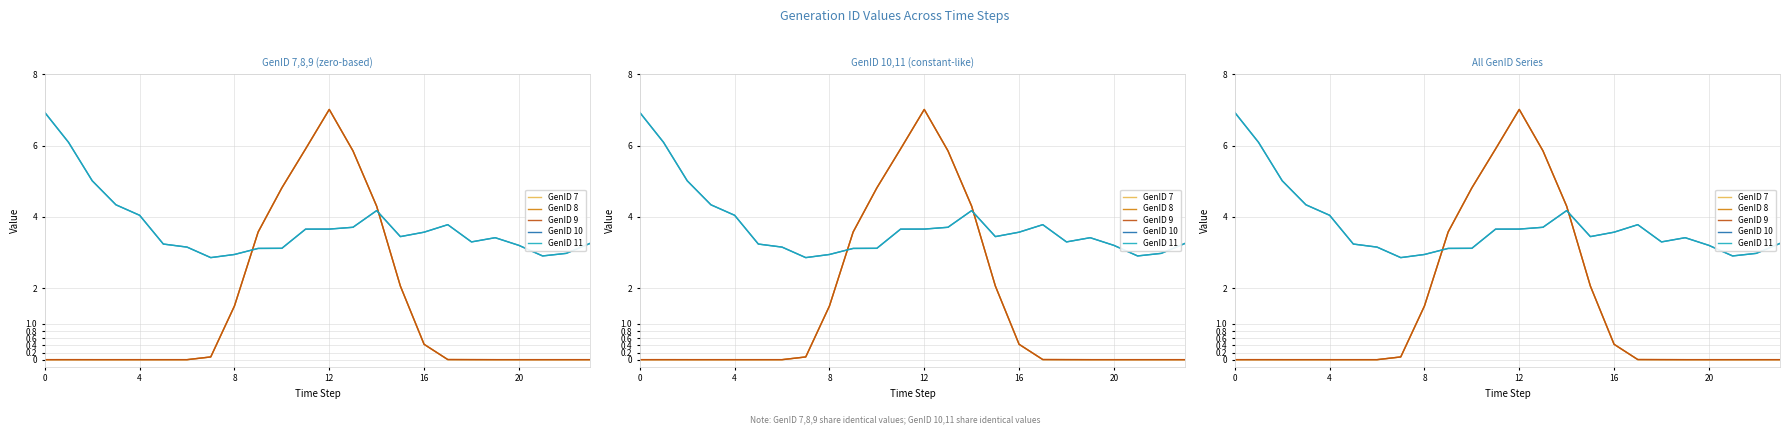

What is the average value of the GenID 10 series?

3.7